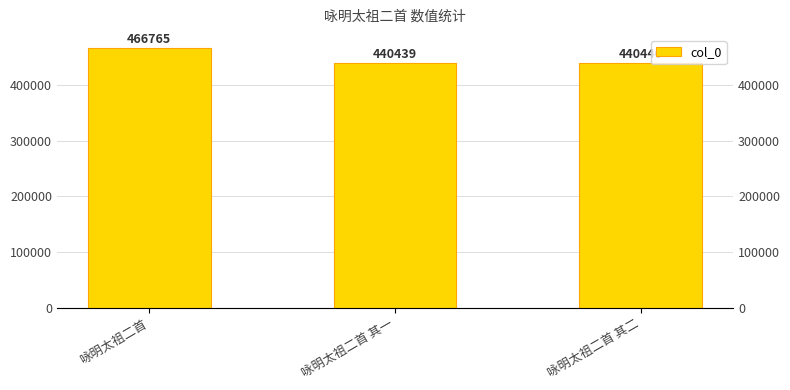

What is the label of the 1st bar from the right?

咏明太祖二首 其二